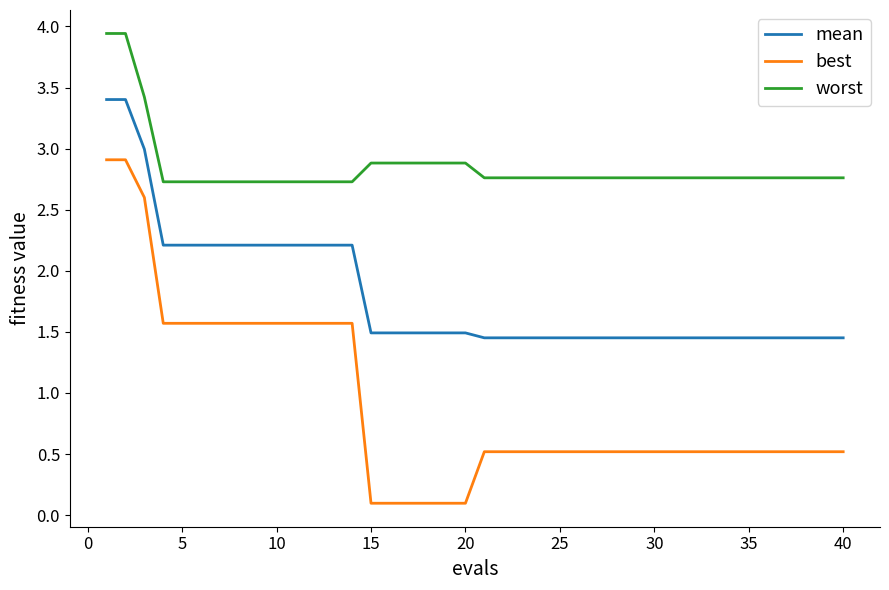

What is the sum of all mean values?

72.1